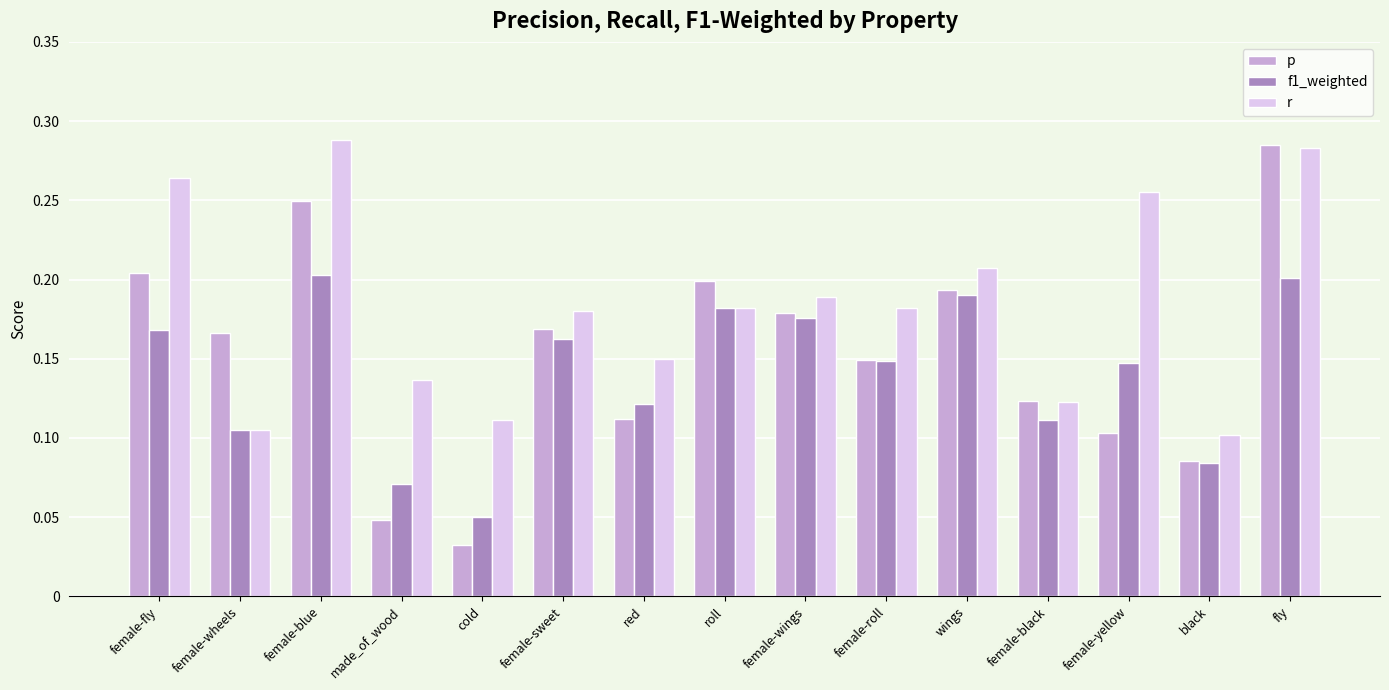

What is the sum of all r values?

2.8